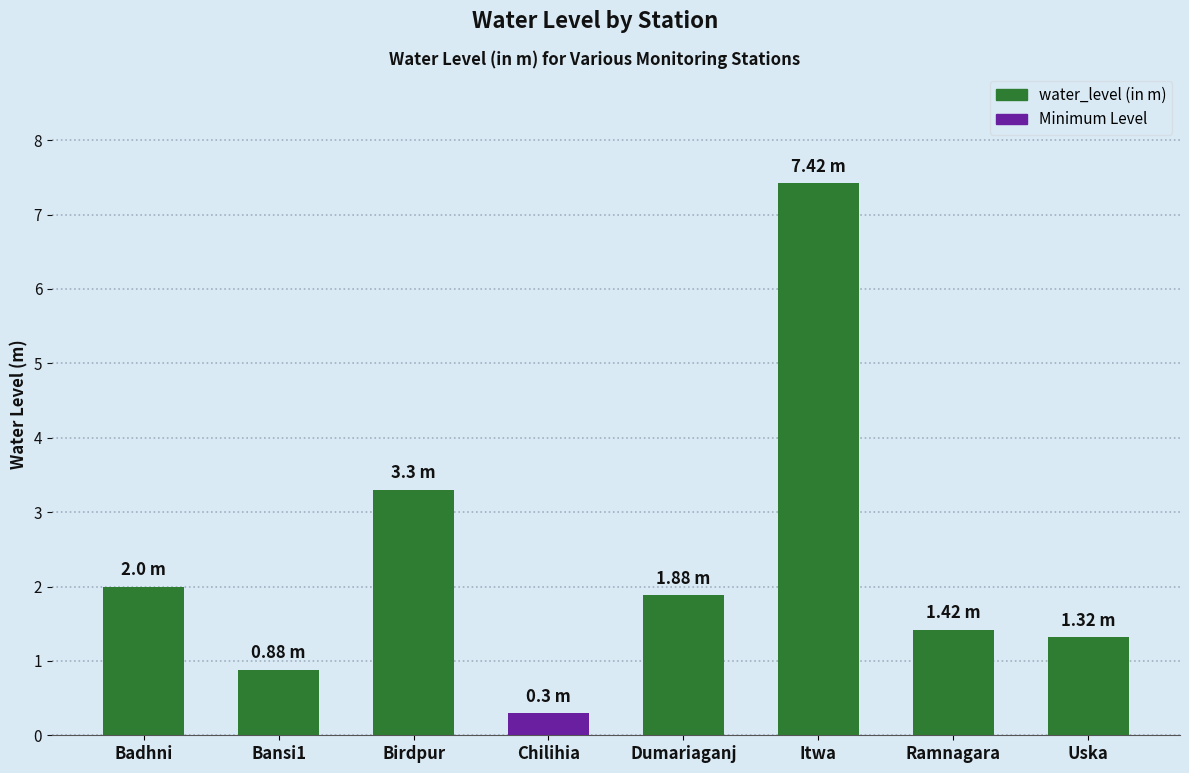

What is the label of the 7th bar from the right?

Bansi1